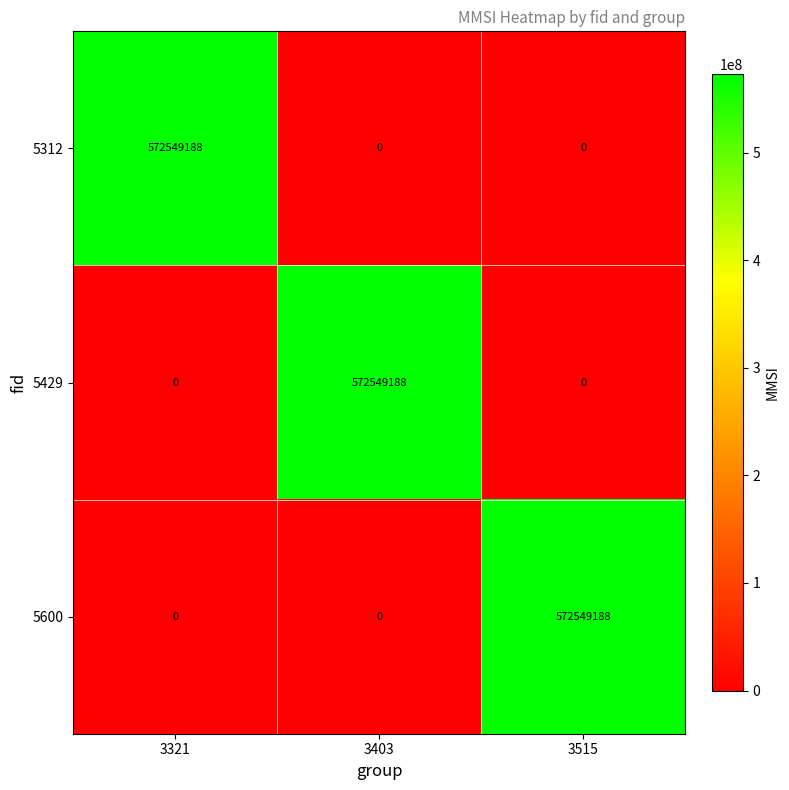

The 5429 series shows 572549188 at 3403. True or false?

True